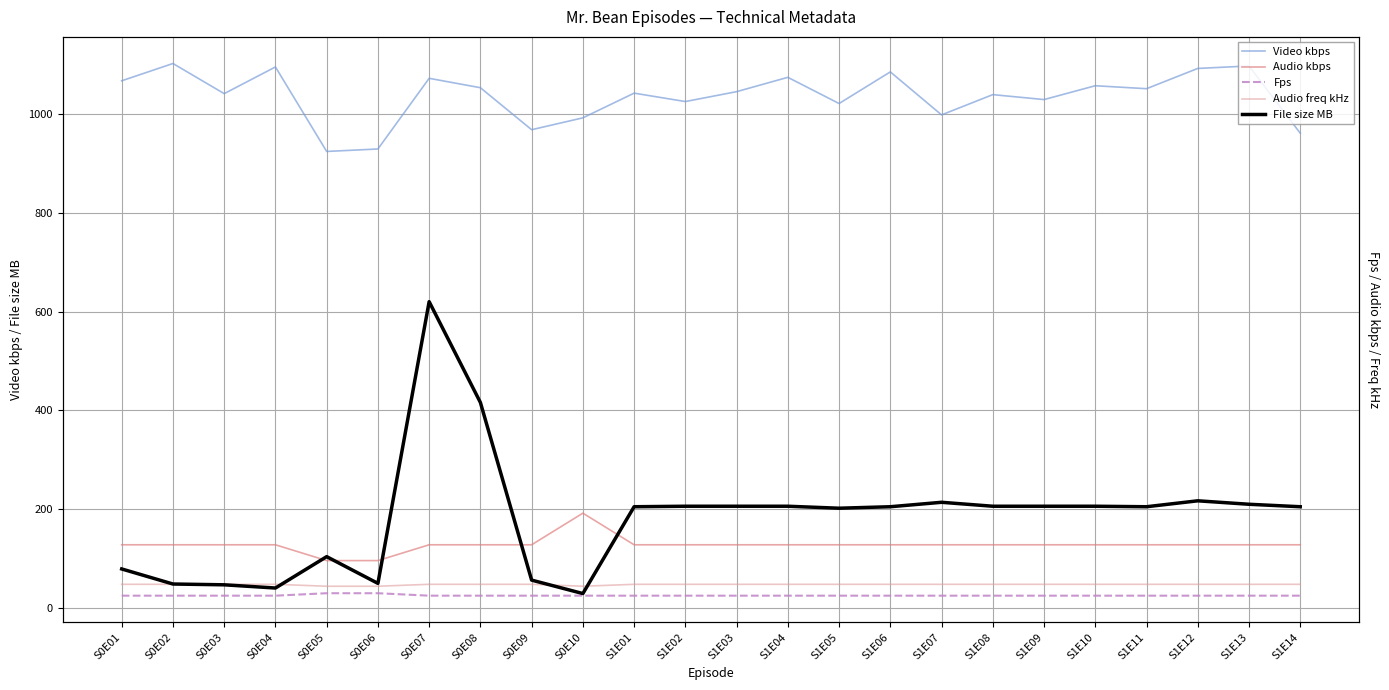

What is the difference between the maximum and second lowest values in the File size MB series?

579.5